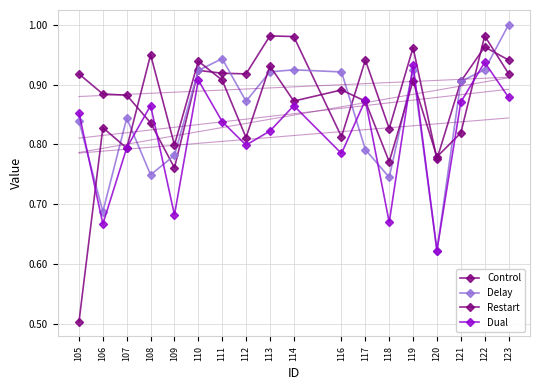

Reading left to right, transcribe all the data shown in this chart.

Control: 105=0.9	106=0.9	107=0.9	108=0.8	109=0.8	110=0.9	111=0.9	112=0.9	113=1.0	114=1.0	116=0.8	117=0.9	118=0.8	119=1.0	120=0.8	121=0.9	122=1.0	123=0.9
Delay: 105=0.8	106=0.7	107=0.8	108=0.7	109=0.8	110=0.9	111=0.9	112=0.9	113=0.9	114=0.9	116=0.9	117=0.8	118=0.7	119=0.9	120=0.6	121=0.9	122=0.9	123=1.0
Restart: 105=0.5	106=0.8	107=0.8	108=0.9	109=0.8	110=0.9	111=0.9	112=0.8	113=0.9	114=0.9	116=0.9	117=0.9	118=0.8	119=0.9	120=0.8	121=0.8	122=1.0	123=0.9
Dual: 105=0.9	106=0.7	107=0.8	108=0.9	109=0.7	110=0.9	111=0.8	112=0.8	113=0.8	114=0.9	116=0.8	117=0.9	118=0.7	119=0.9	120=0.6	121=0.9	122=0.9	123=0.9